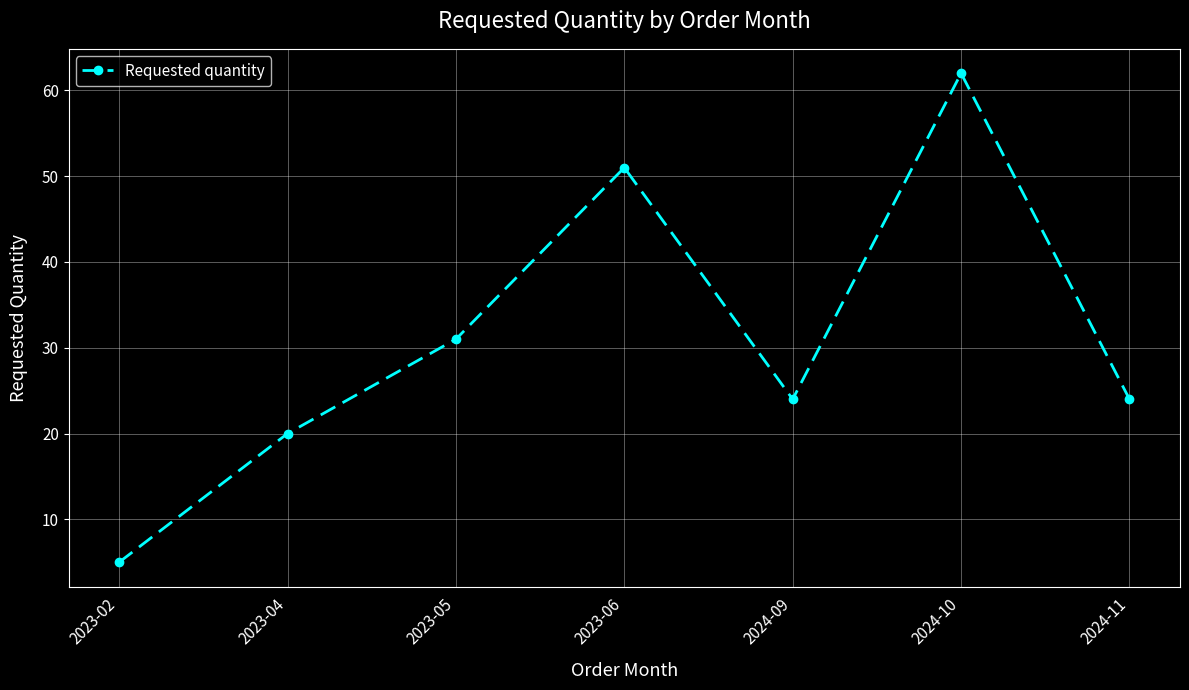

How many points are lower than both their immediate neighbors (excluding endpoints)?

1